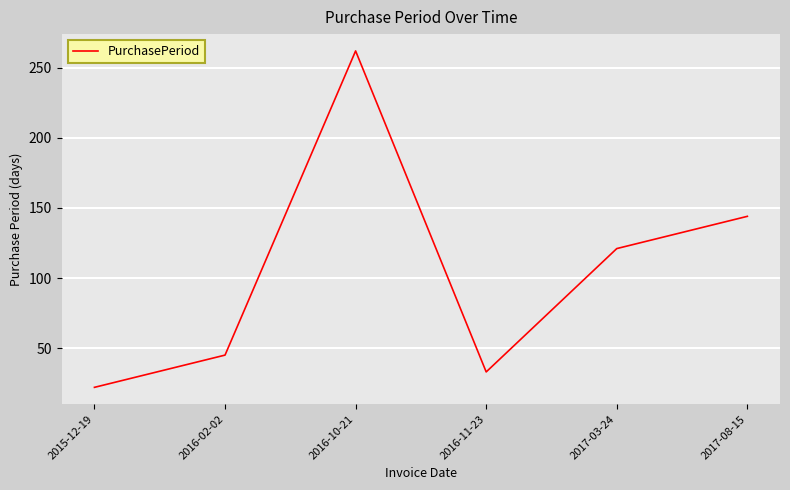

List the labels in order of value, largest first.

2016-10-21, 2017-08-15, 2017-03-24, 2016-02-02, 2016-11-23, 2015-12-19